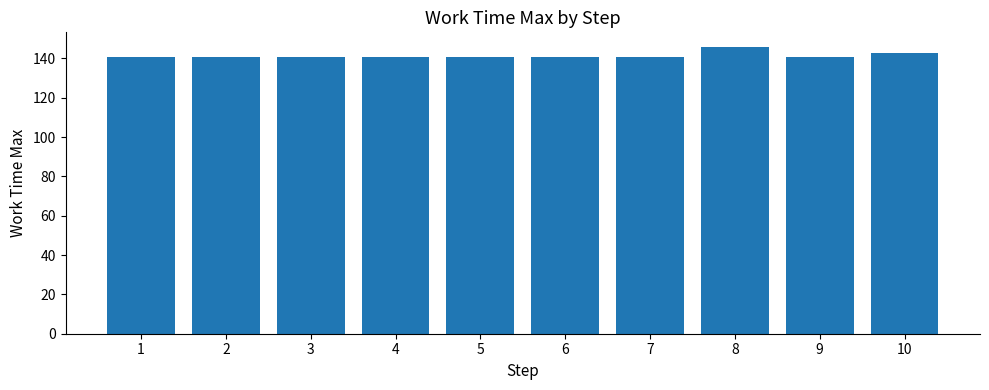

What is the smallest value displayed?

141